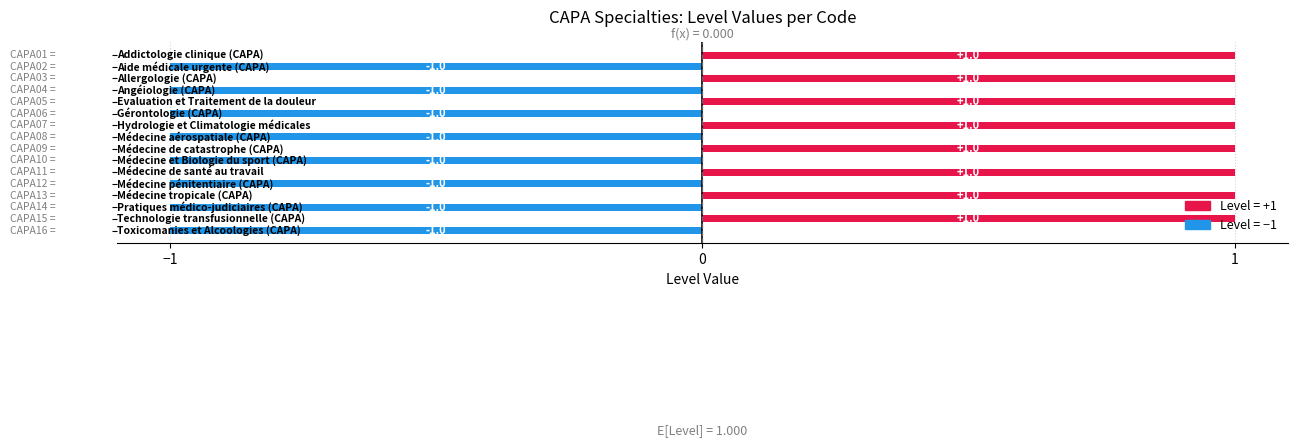

How many values are between -1 and 1?

16